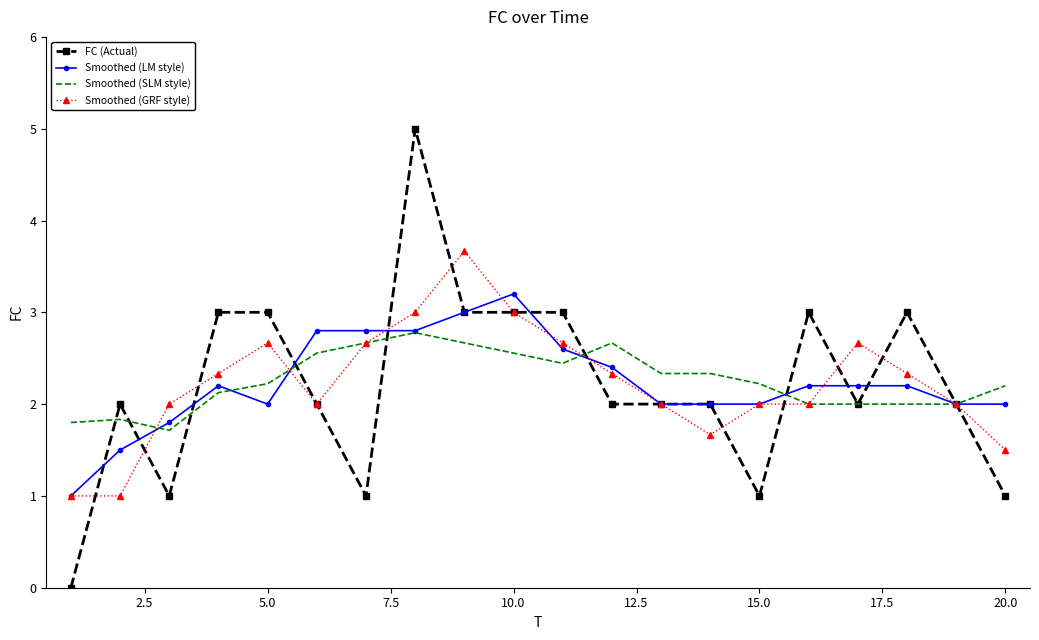

What is the maximum value shown in the chart?

5.0